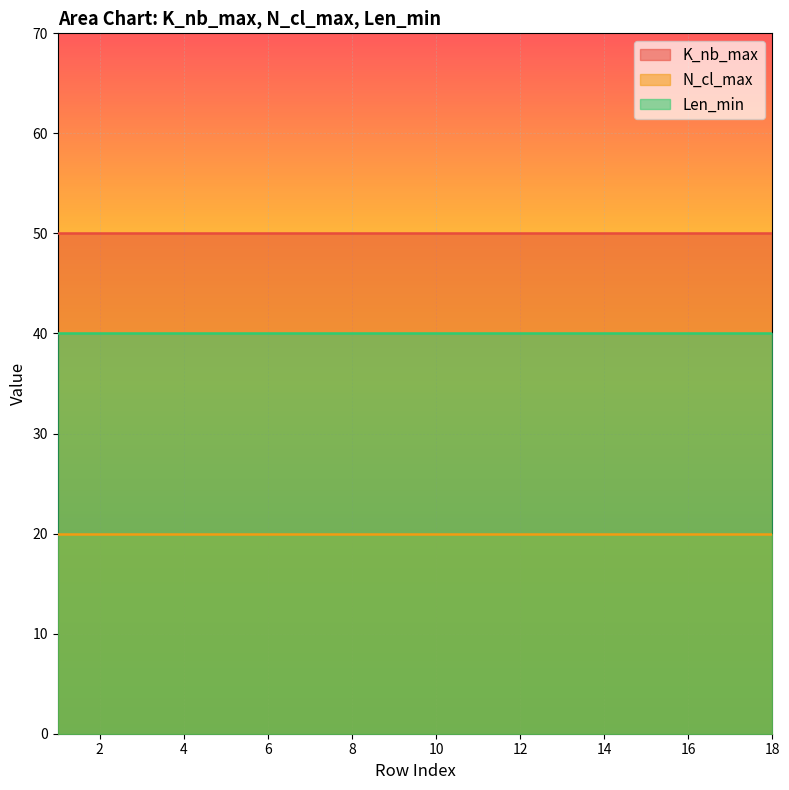

What is the value of the K_nb_max point at the 4th from the left?

50